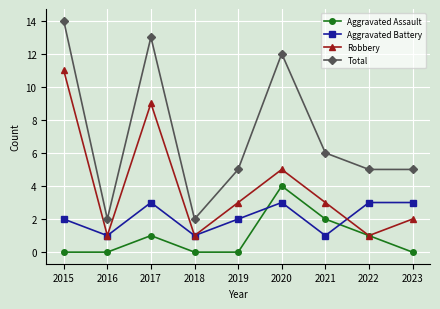

How many distinct data groups are displayed?

4